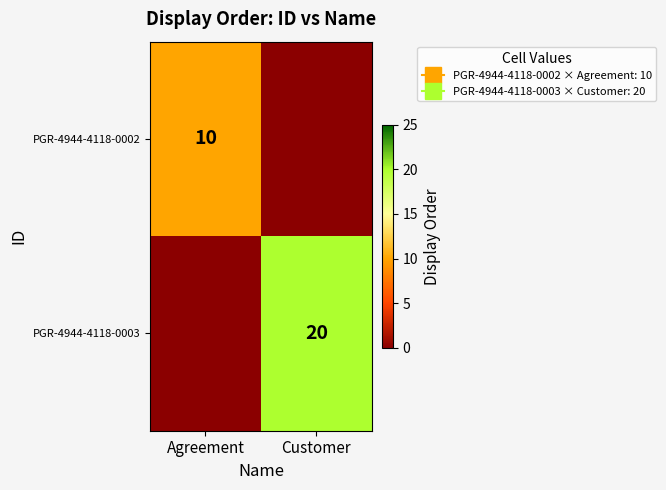

What is the total value across all series at Agreement?

10